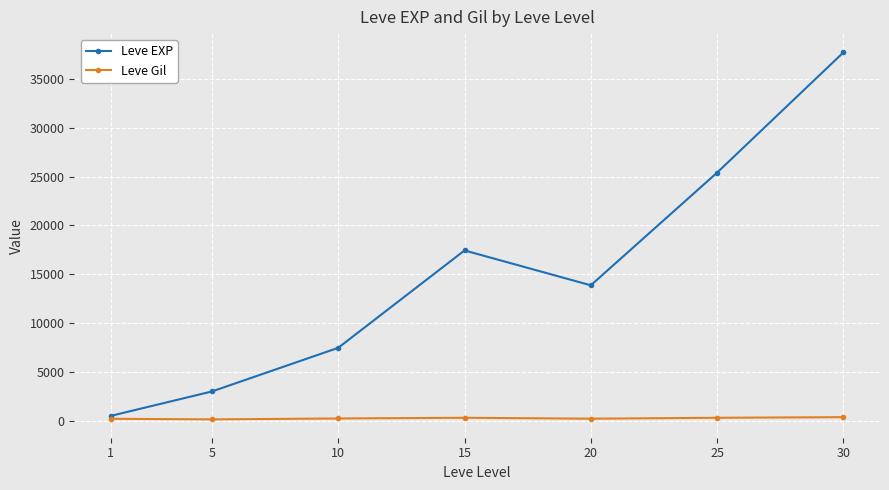

How many data points does each series have?

7